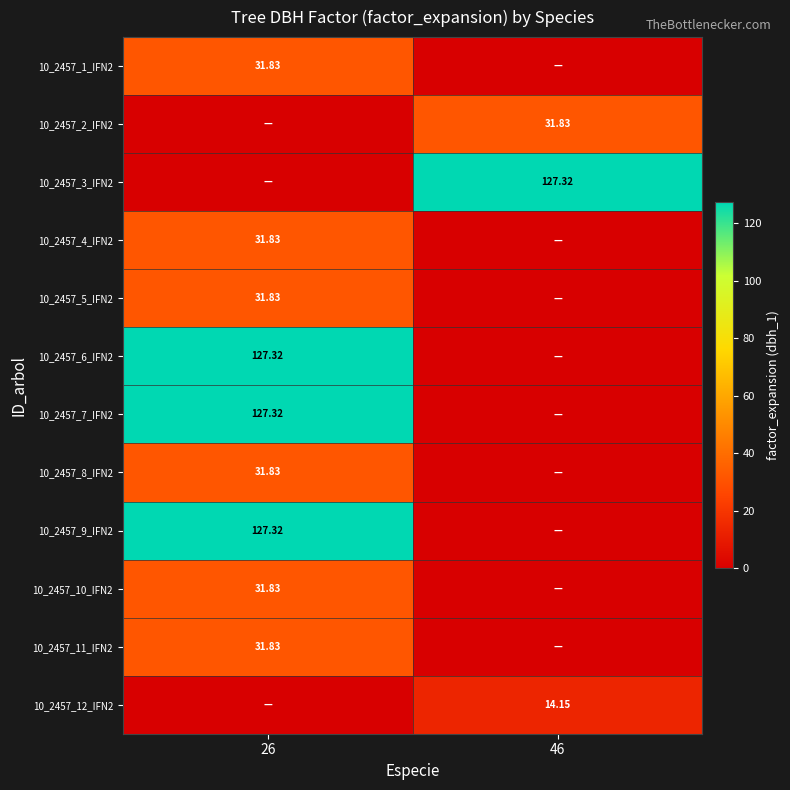

Count the number of categories in the chart.

2